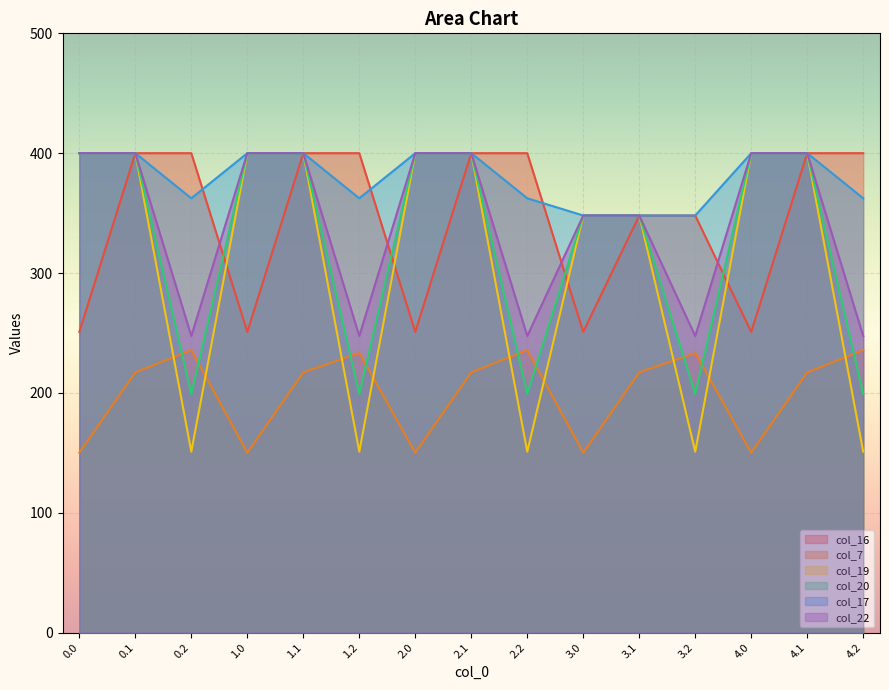

At how many categories does at least one series exceed 162?

15